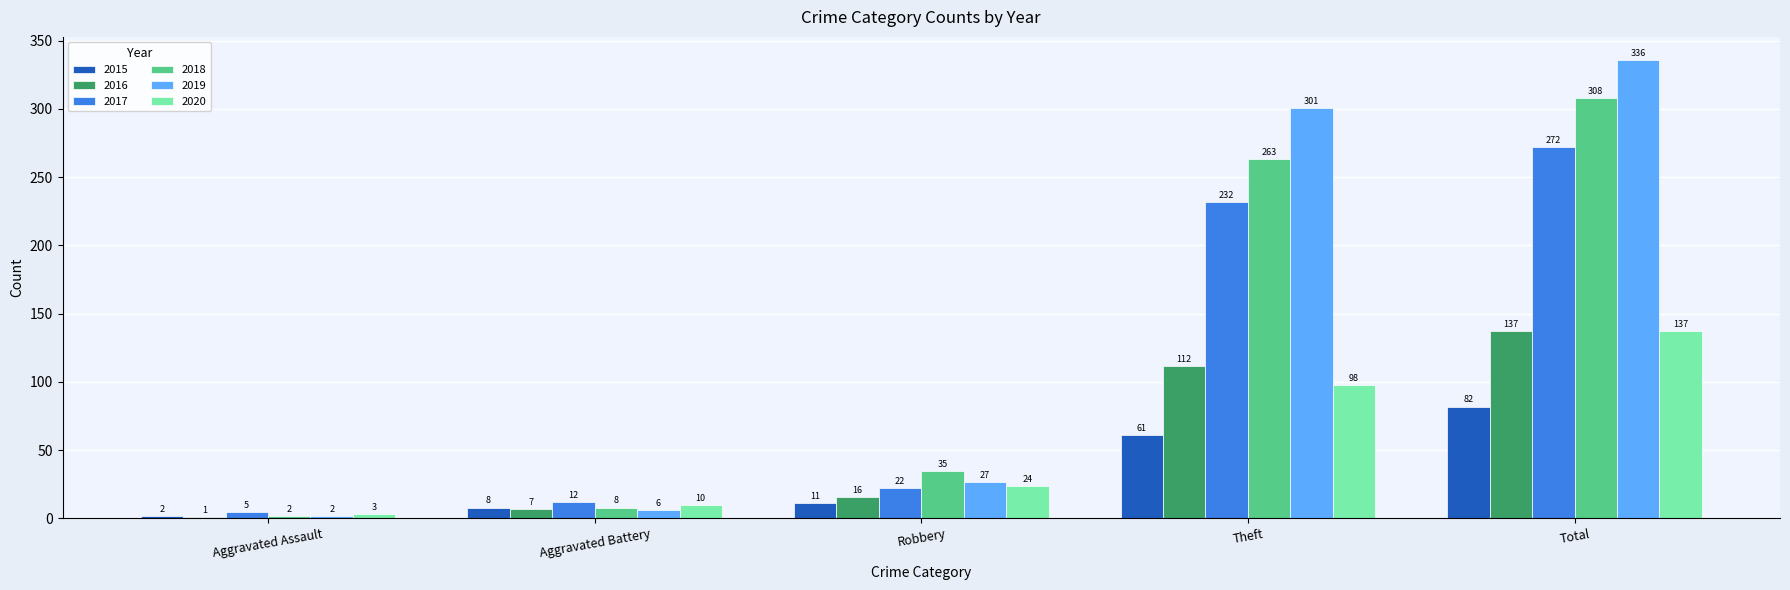

What is the sum of all 2016 values?

273